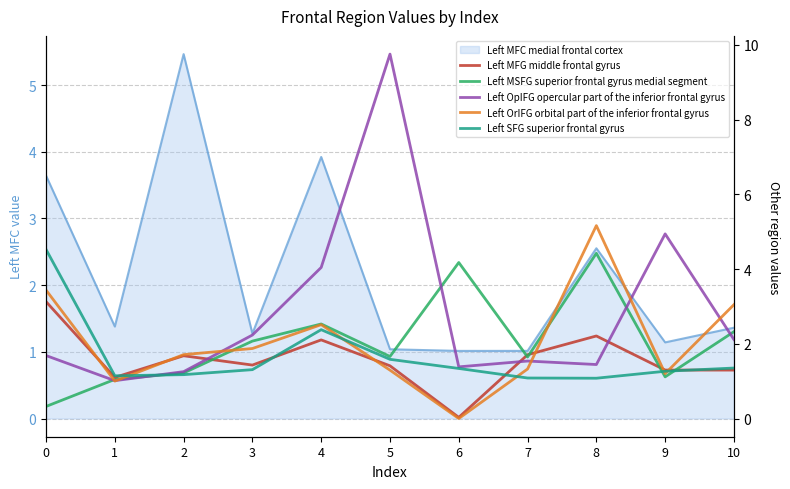

How many lines are shown in the chart?

5